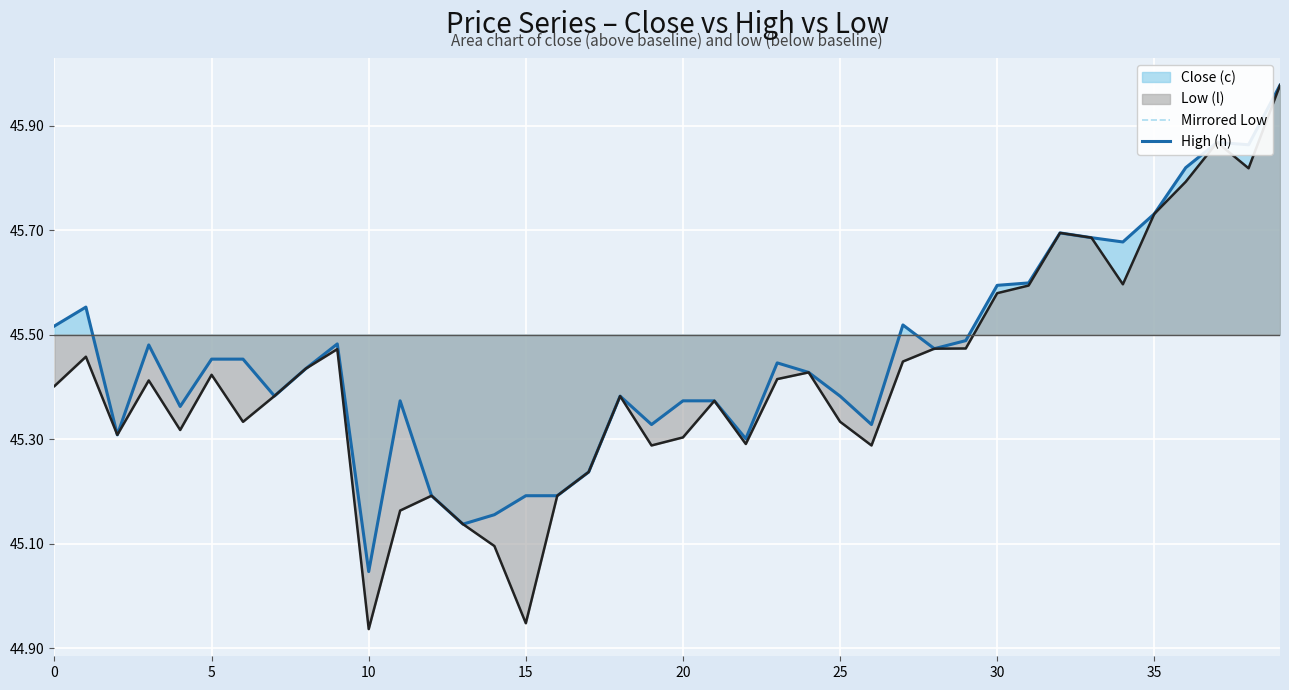

In High (h), how many points are higher than both neighbors (excluding endpoints)?

9